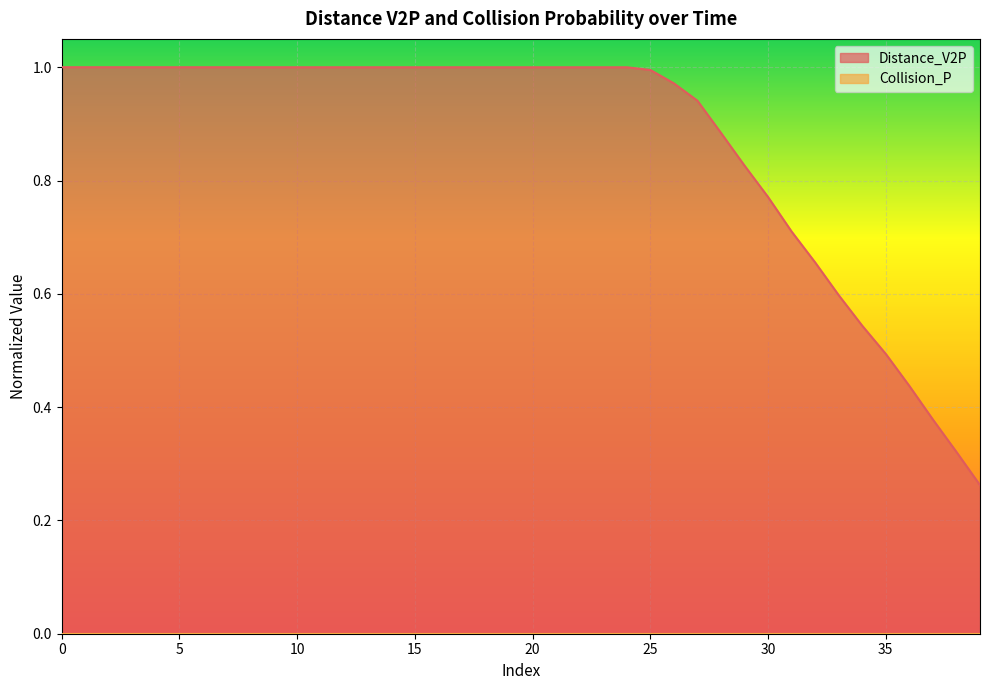

True or false: the data shows 1.0 at 15.

True